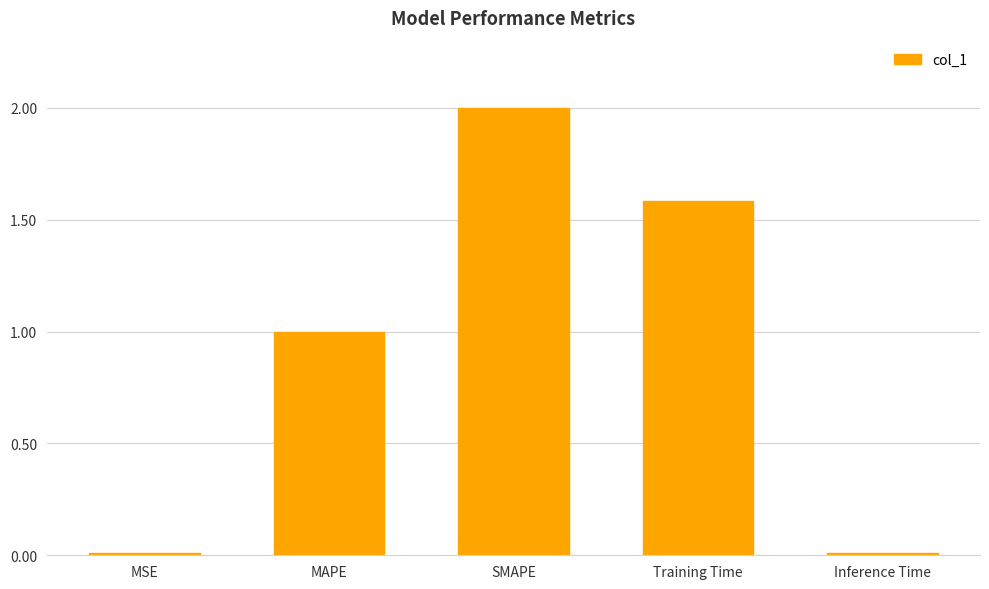

Is it true that the value at MAPE is 1.4?

False